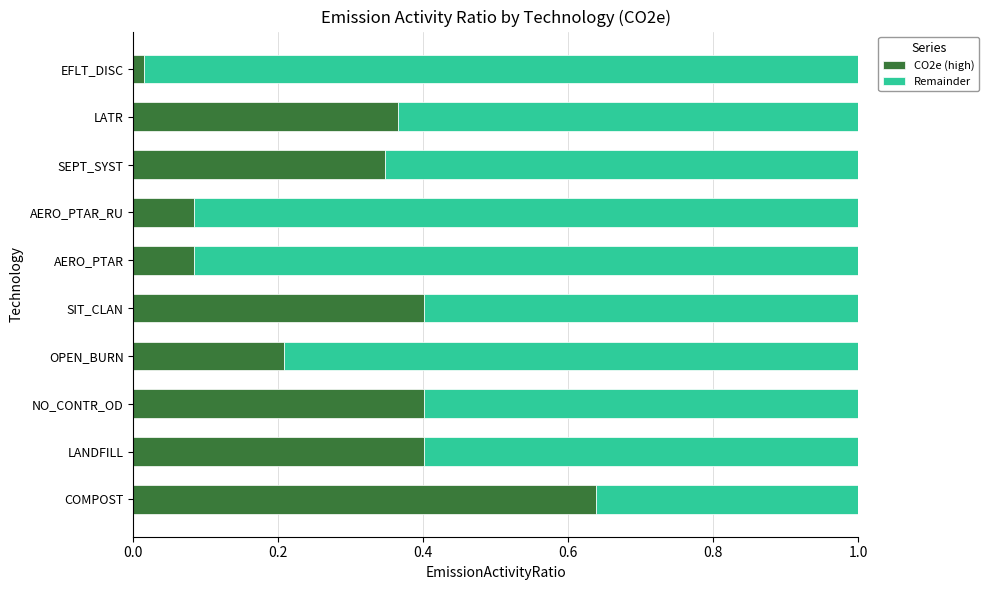

The value of CO2e (high) at LATR is 0.4. True or false?

True